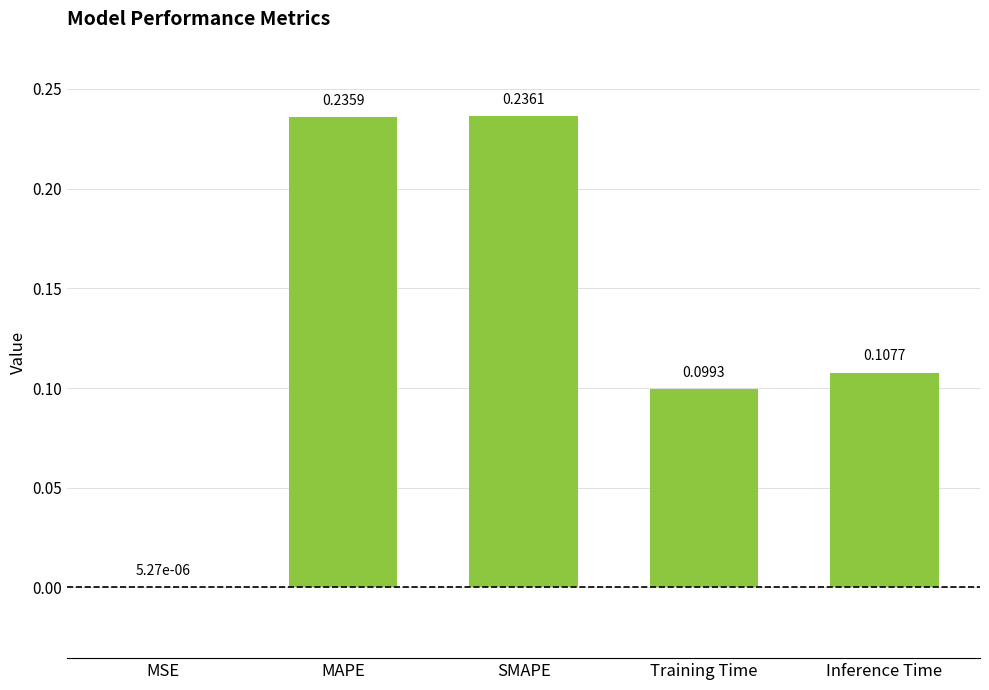

Where is the data nearest to the value 0?

MSE